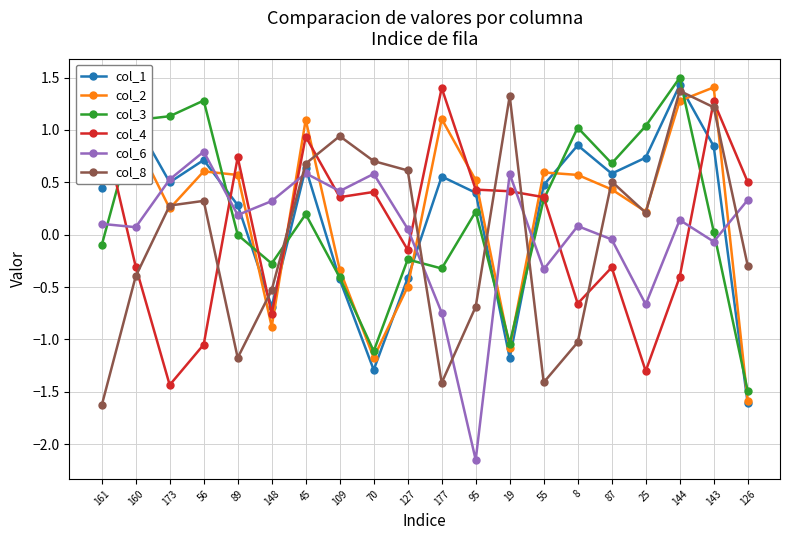

What is the label of the 12th point from the left?

95